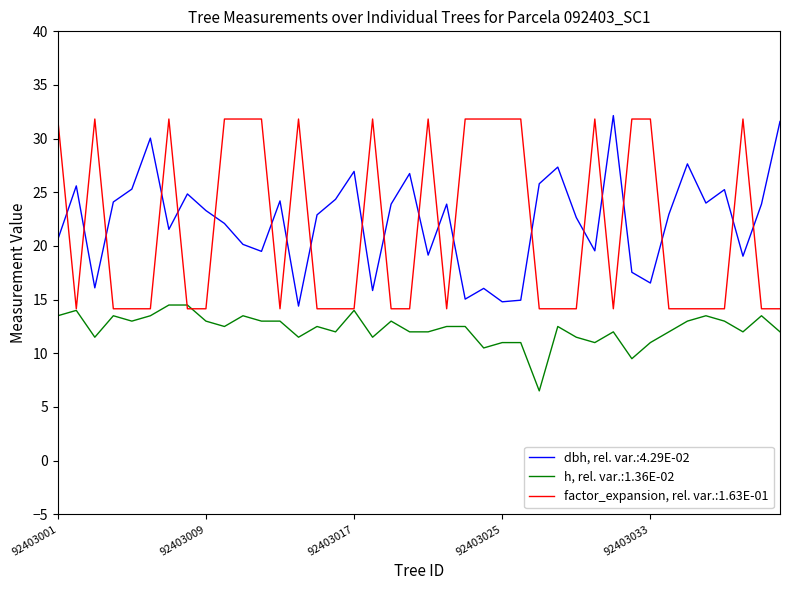

What is the maximum value for factor_expansion, rel. var.:1.63E-01?

31.8